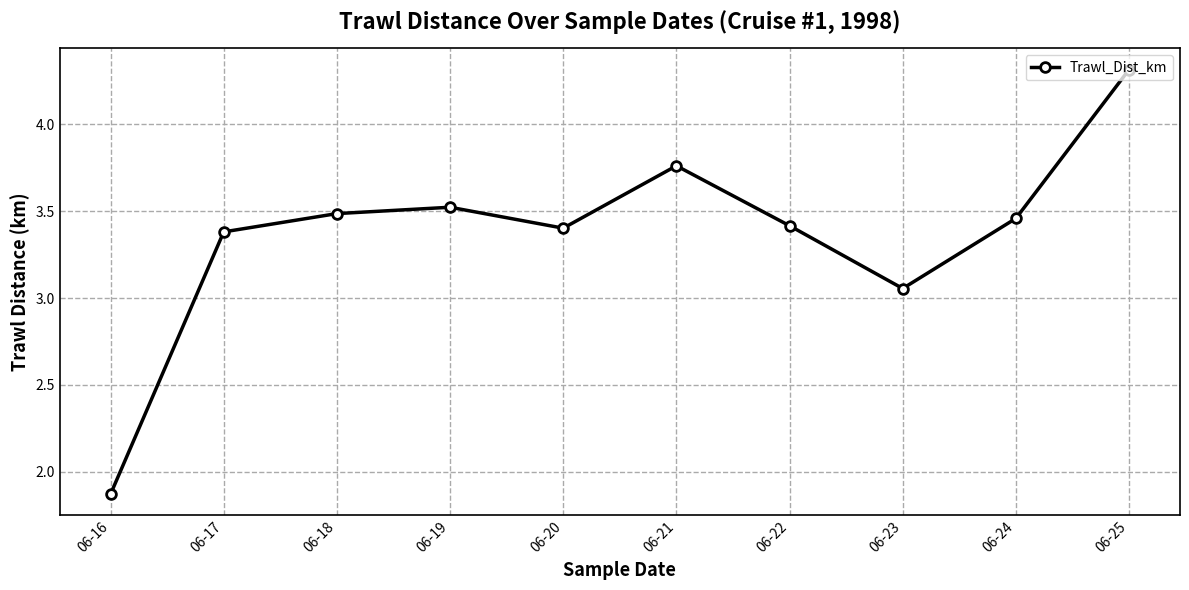

What is the greatest value displayed?

4.3